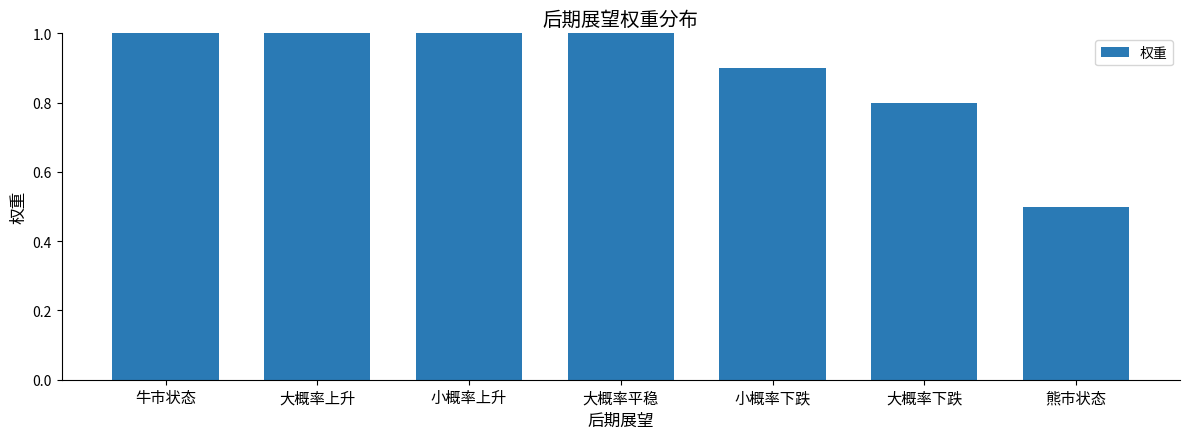

The value at 大概率上升 is 1.2. True or false?

True